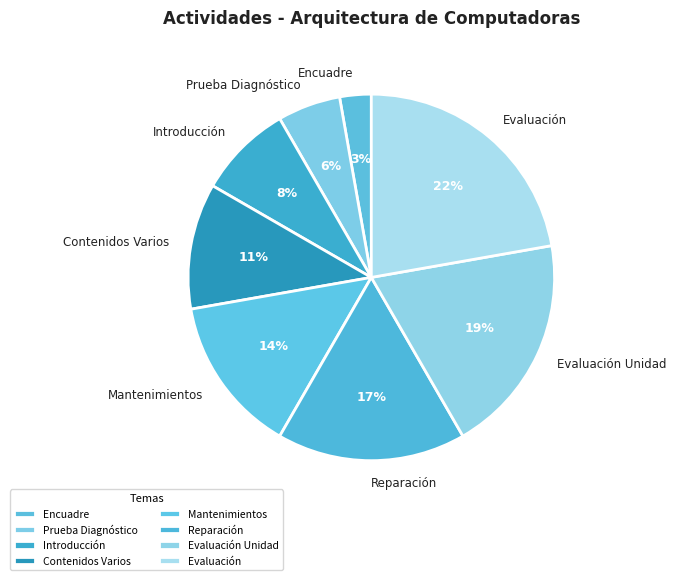

Rank the categories by value from highest to lowest.

Evaluación, Evaluación Unidad, Reparación, Mantenimientos, Contenidos Varios, Introducción, Prueba Diagnóstico, Encuadre